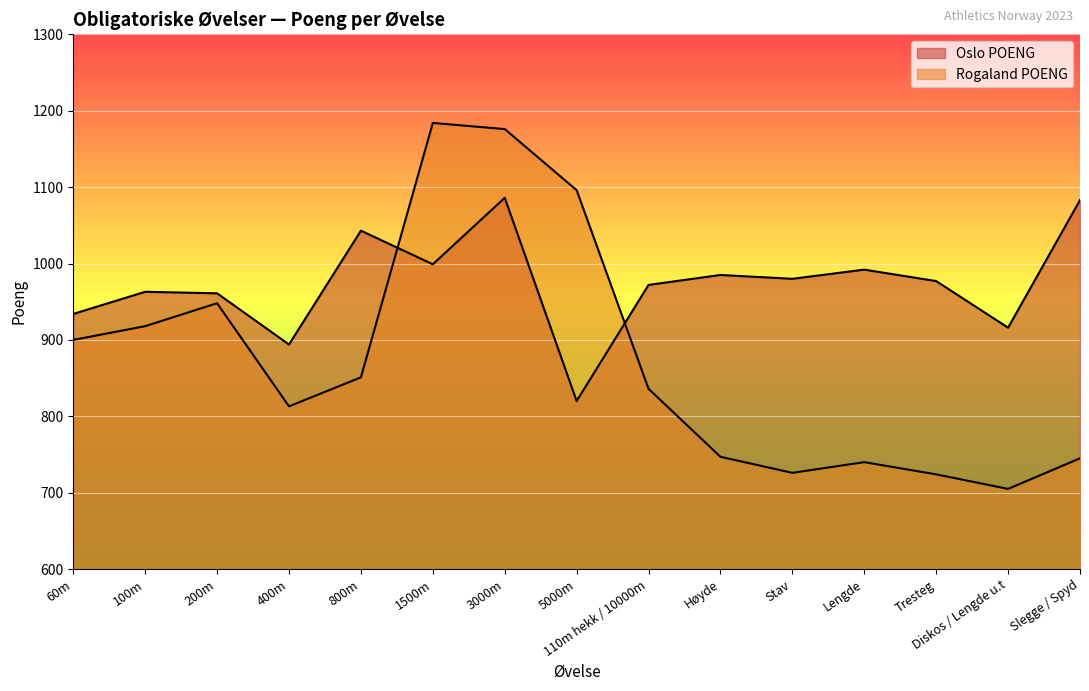

Is the value of Oslo POENG at 100m greater than the value of Rogaland POENG at Stav?

Yes